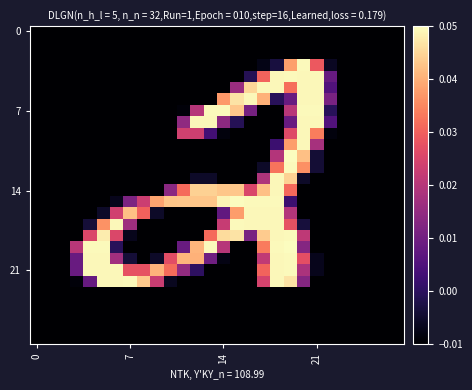

Which category has the highest value across all series?

19